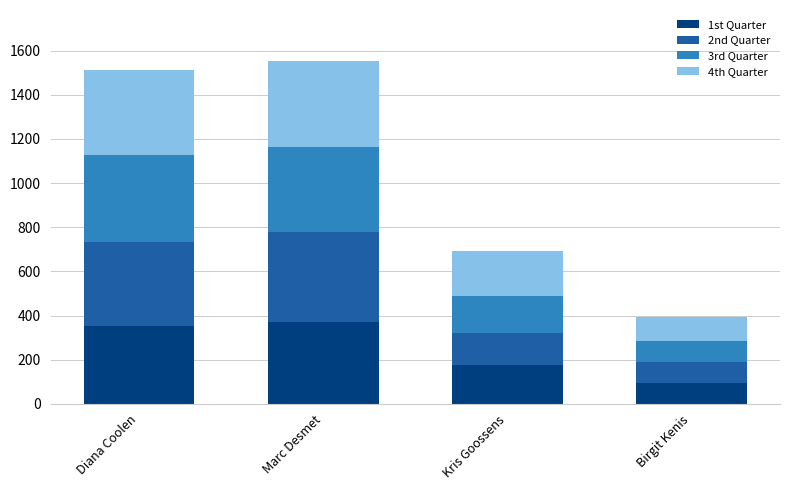

What is the total value across all series at Birgit Kenis?

392